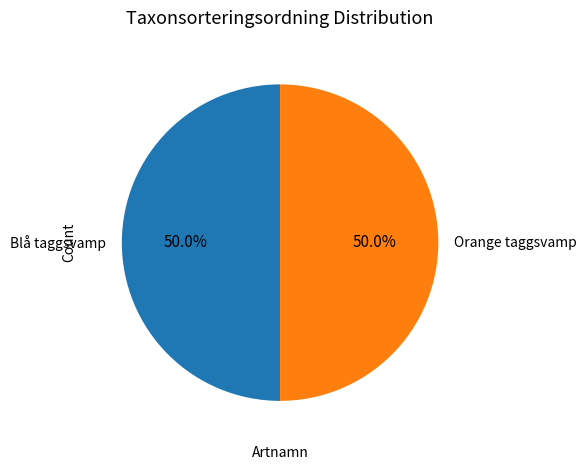

How many segments does this pie chart have?

2